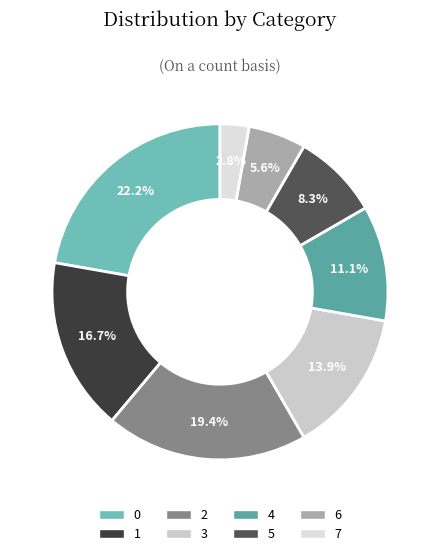

To the nearest percent, what is the average slice percentage?

12%